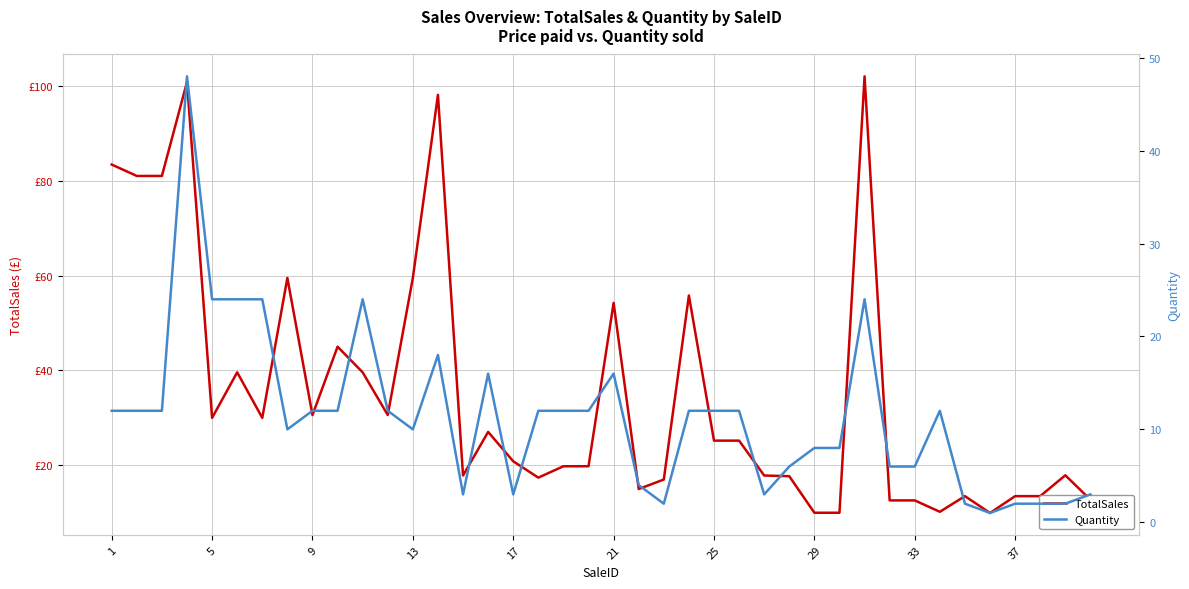

What is the sum of all Quantity values?

455.0